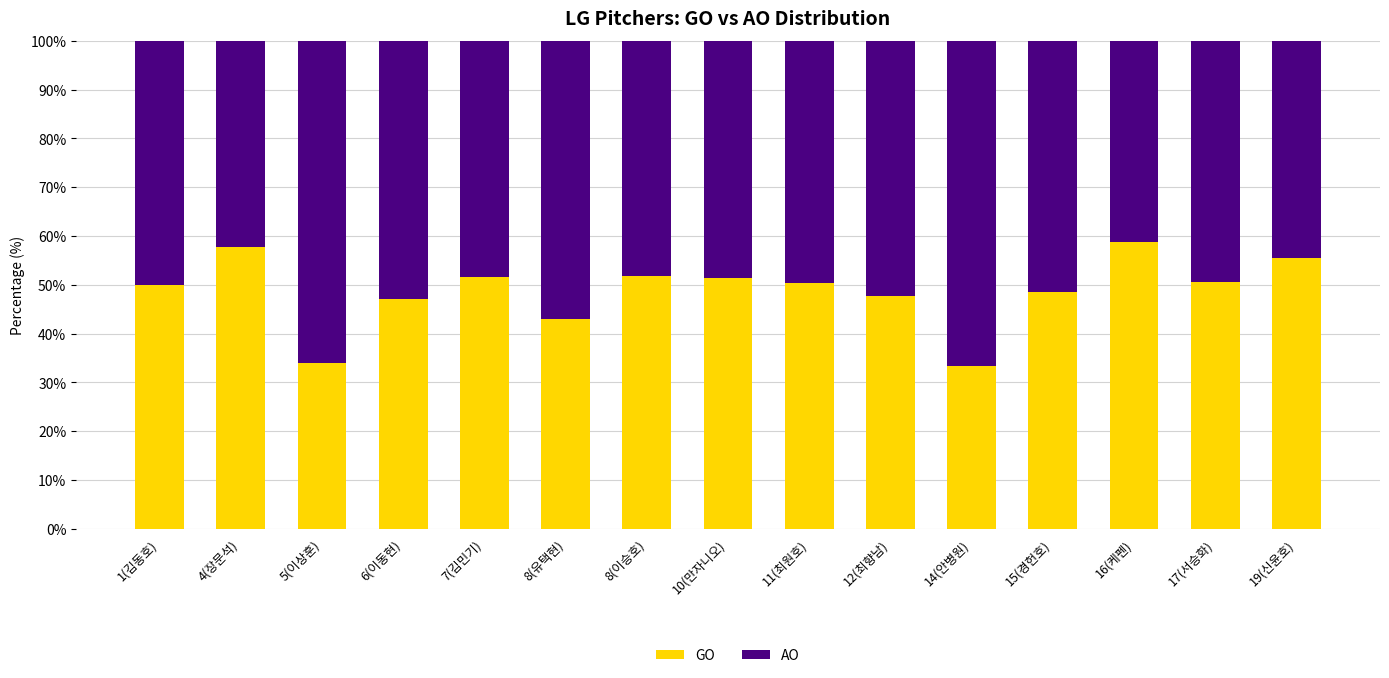

What is the lowest value of the GO series?

33.3